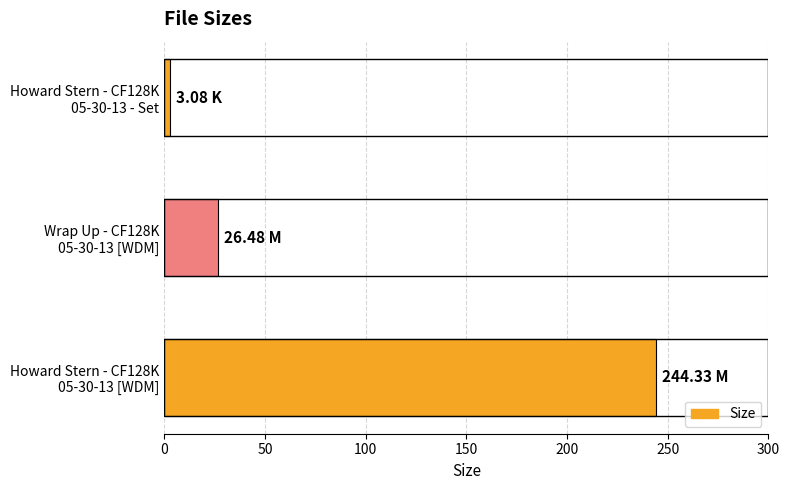

Rank the categories by value from lowest to highest.

Howard Stern - CF128K
05-30-13 - Set, Wrap Up - CF128K
05-30-13 [WDM], Howard Stern - CF128K
05-30-13 [WDM]